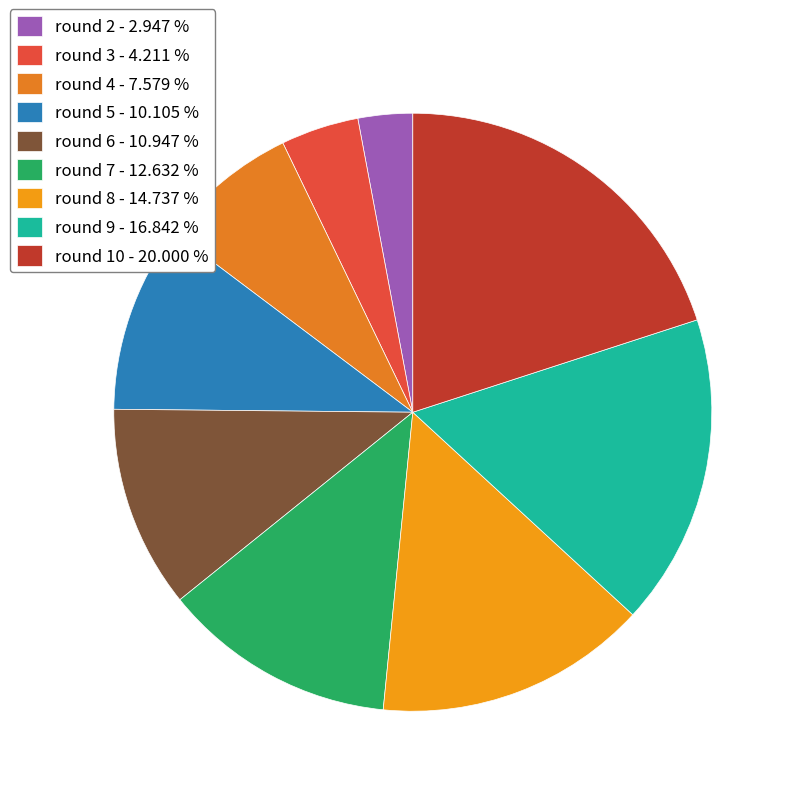

Is there a majority slice in this chart?

No